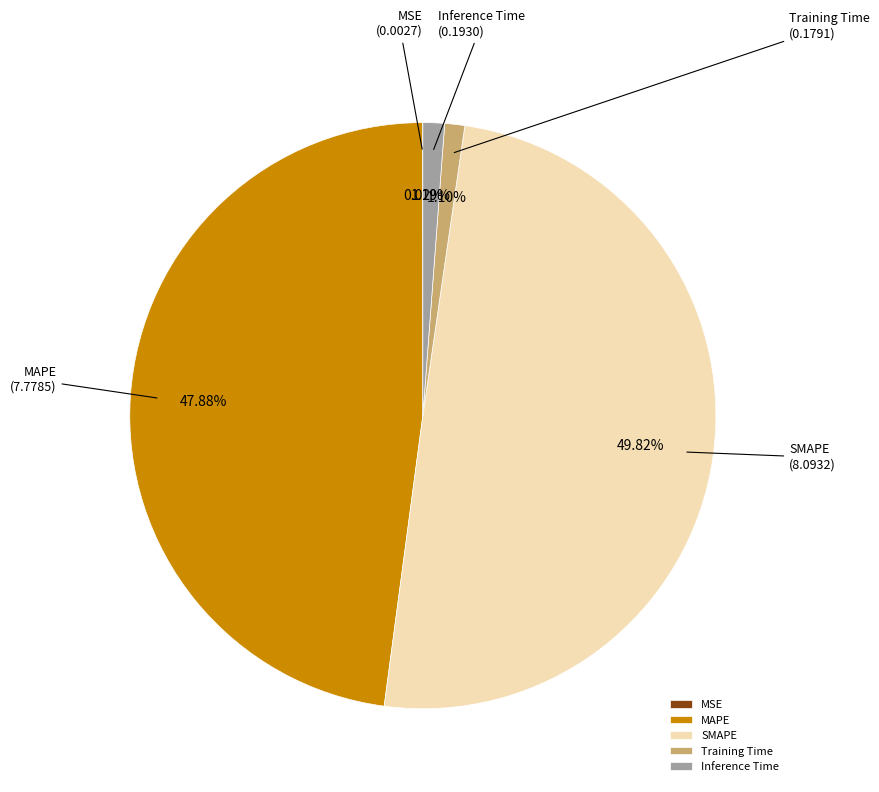

Combined, do Training Time and Inference Time account for over 50%?

No